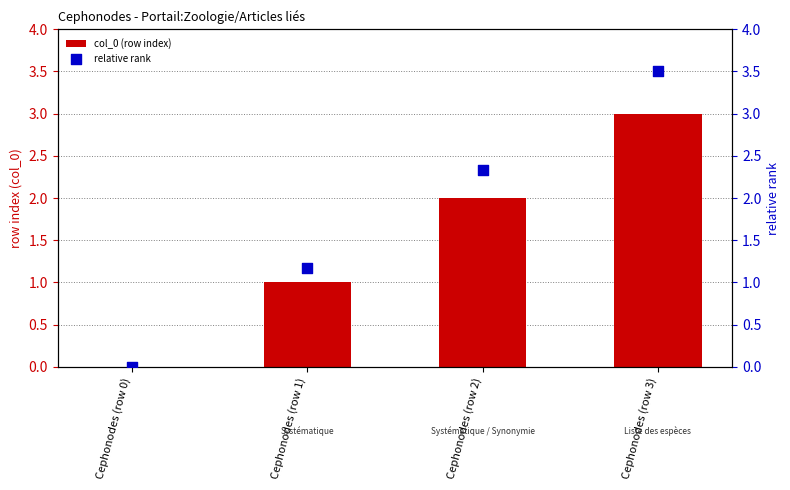

Which series has the widest spread of Y values?

relative rank